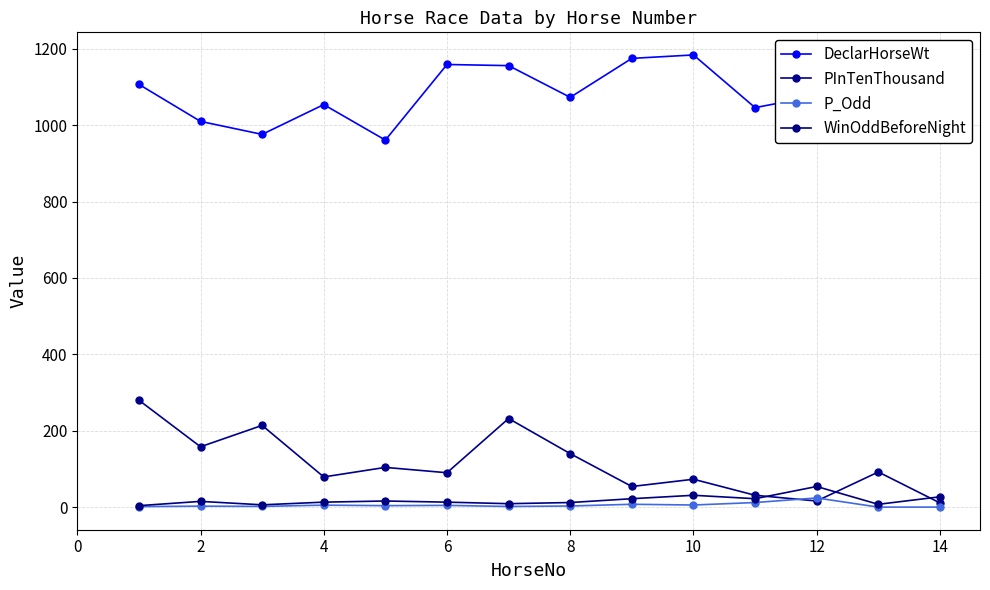

How many values in the WinOddBeforeNight series are below 15?

7